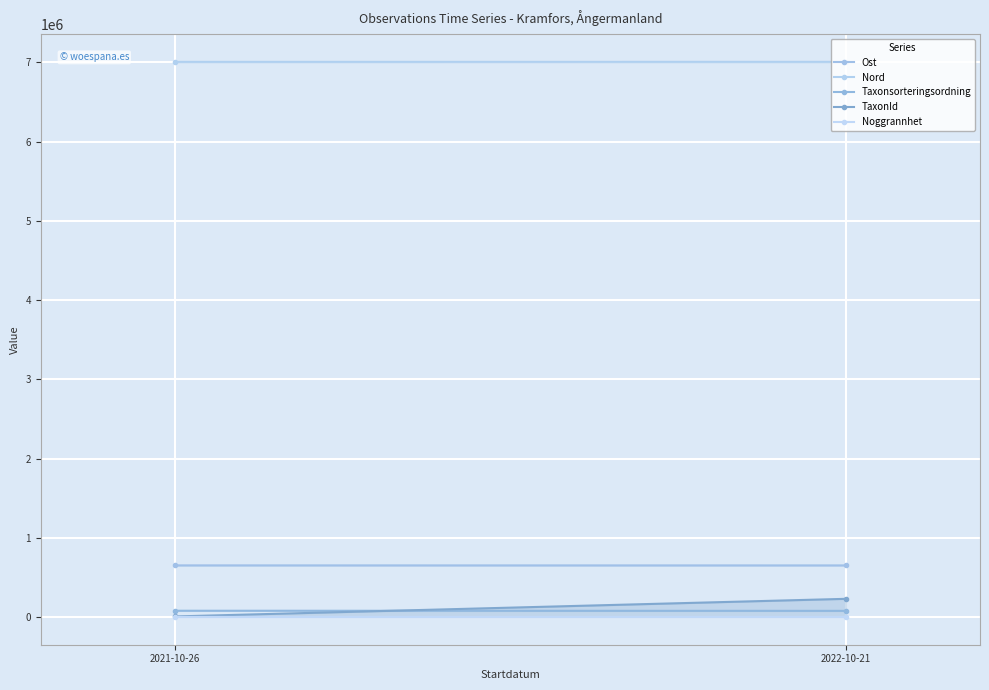

The Noggrannhet series shows 17.8 at 2022-10-21. True or false?

False